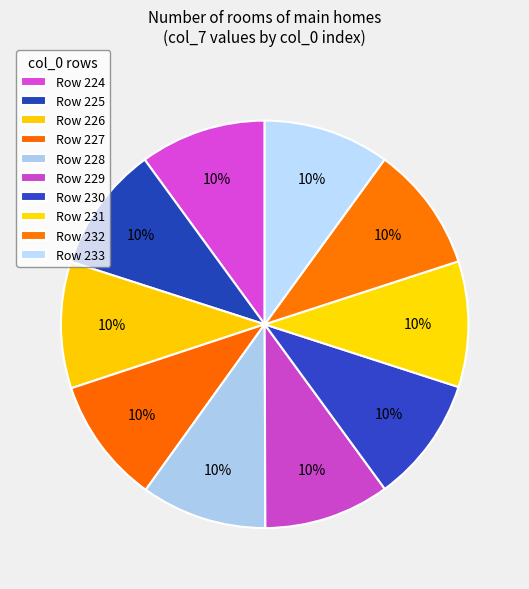

Is there any slice that represents more than half of the pie?

No